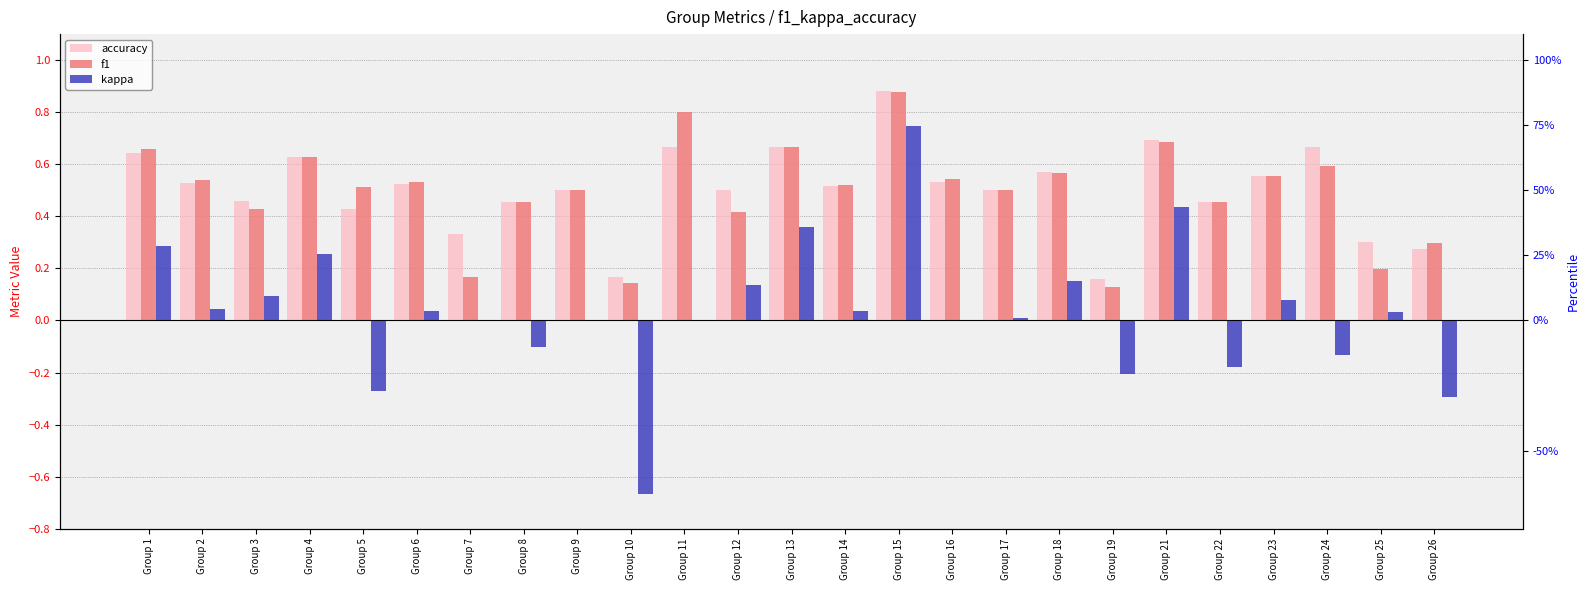

What is the value of the f1 bar at the 18th from the left?

0.6